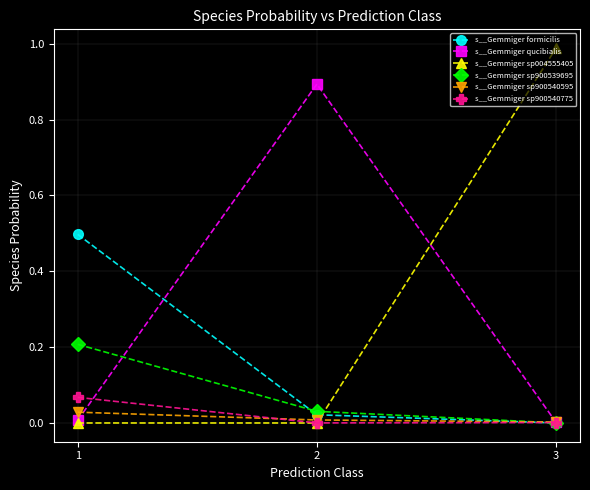

What are all the series names shown in the legend?

s__Gemmiger formicilis, s__Gemmiger qucibialis, s__Gemmiger sp004555405, s__Gemmiger sp900539695, s__Gemmiger sp900540595, s__Gemmiger sp900540775